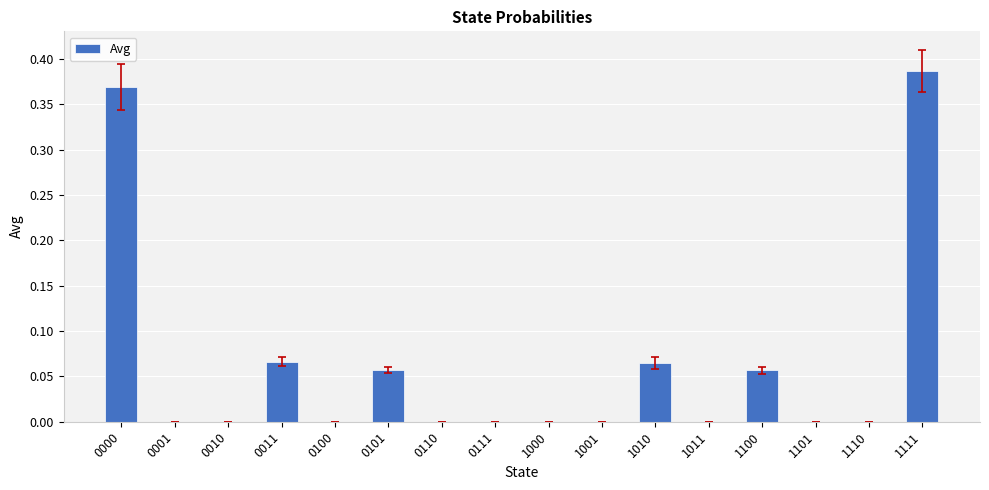

The value at 1110 is 0.0. True or false?

True